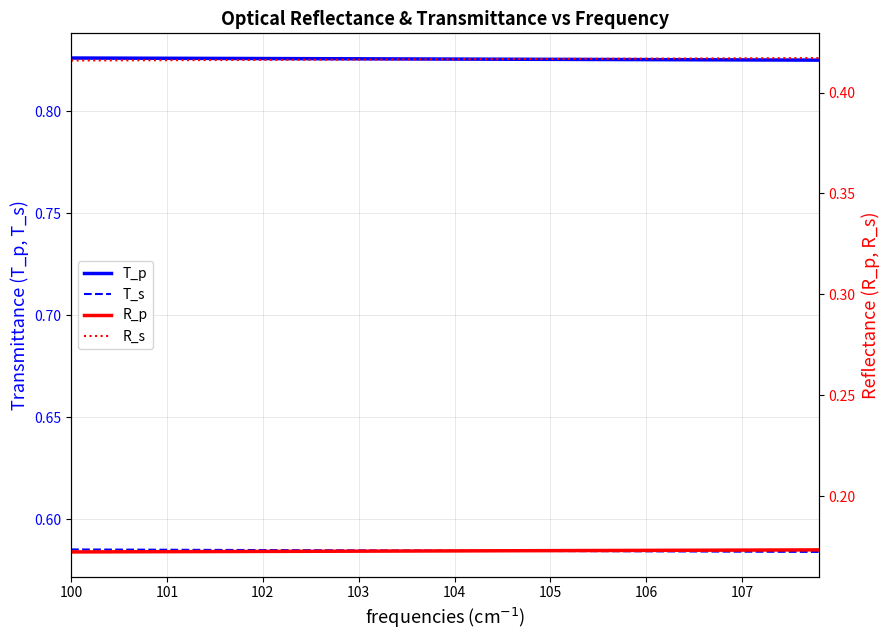

True or false: T_p and T_s cross at least once.

False